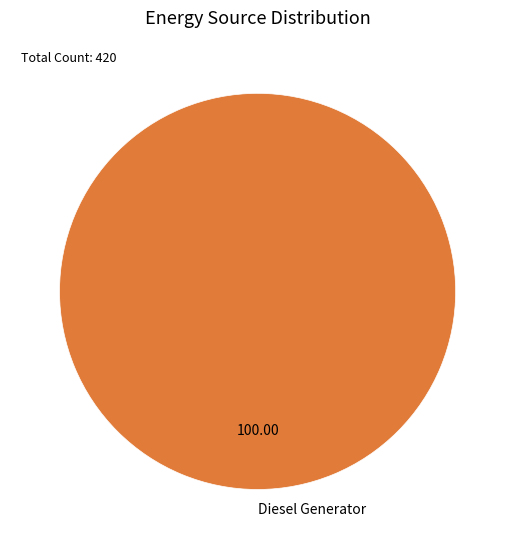

Rank the categories by value from lowest to highest.

Diesel Generator